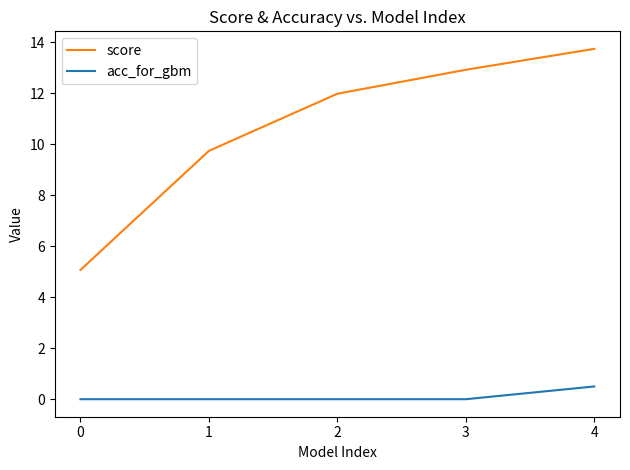

What is the difference between the maximum and minimum values in the score series?

8.7